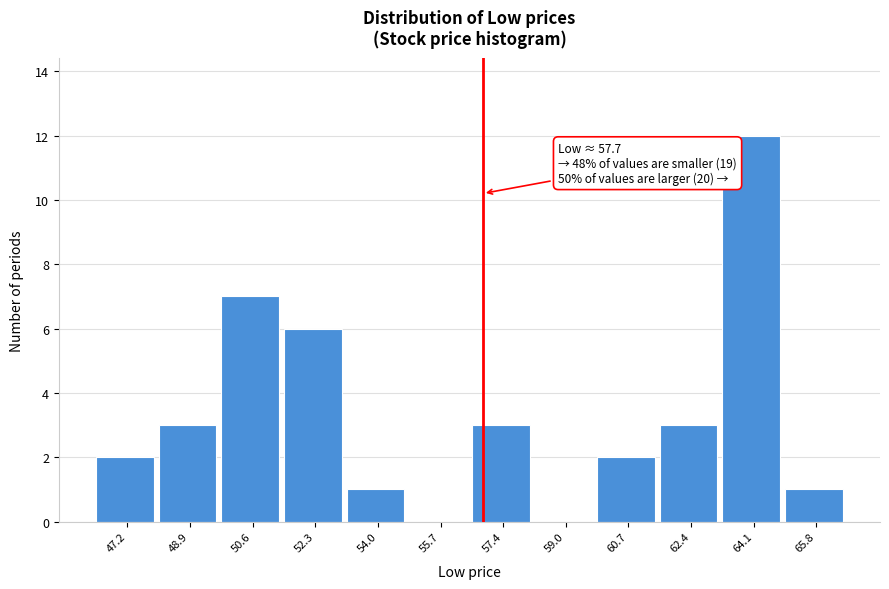

Reading right to left, what are all the values shown in this chart?

65.8=1	64.1=12	62.4=3	60.7=2	59.0=0	57.4=3	55.7=0	54.0=1	52.3=6	50.6=7	48.9=3	47.2=2